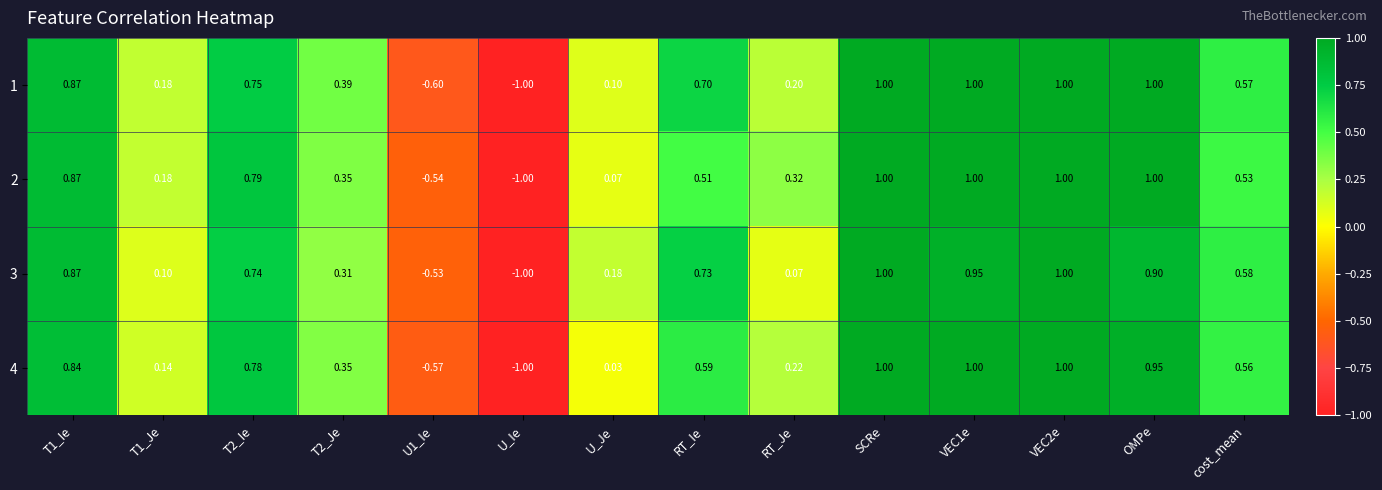

Which category has the lowest value across all series?

U_Ie